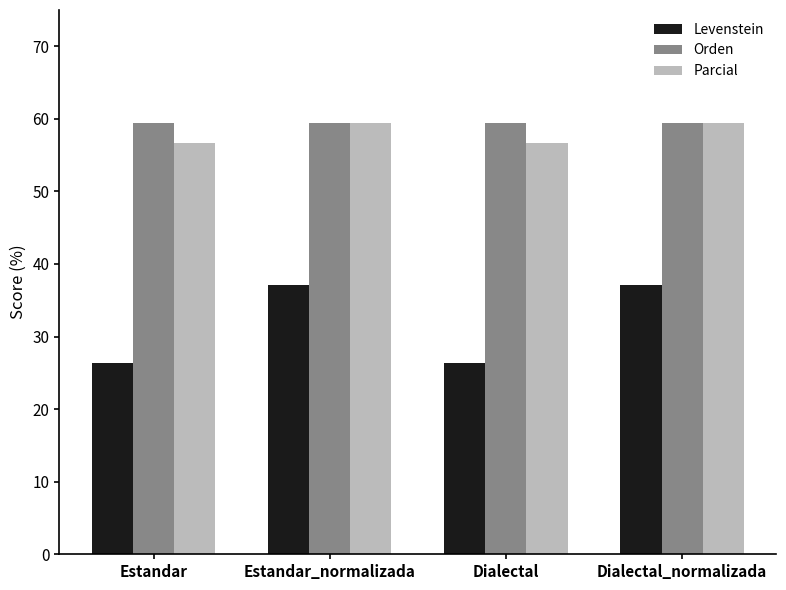

At how many categories does at least one series exceed 36?

4